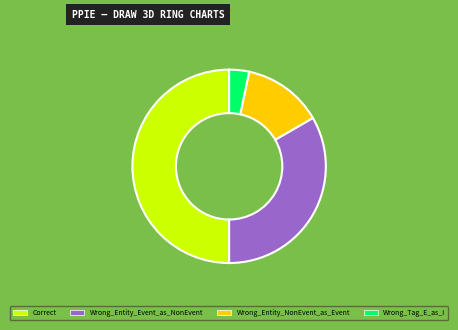

Combined, do Correct and Wrong_Entity_NonEvent_as_Event account for over 50%?

Yes